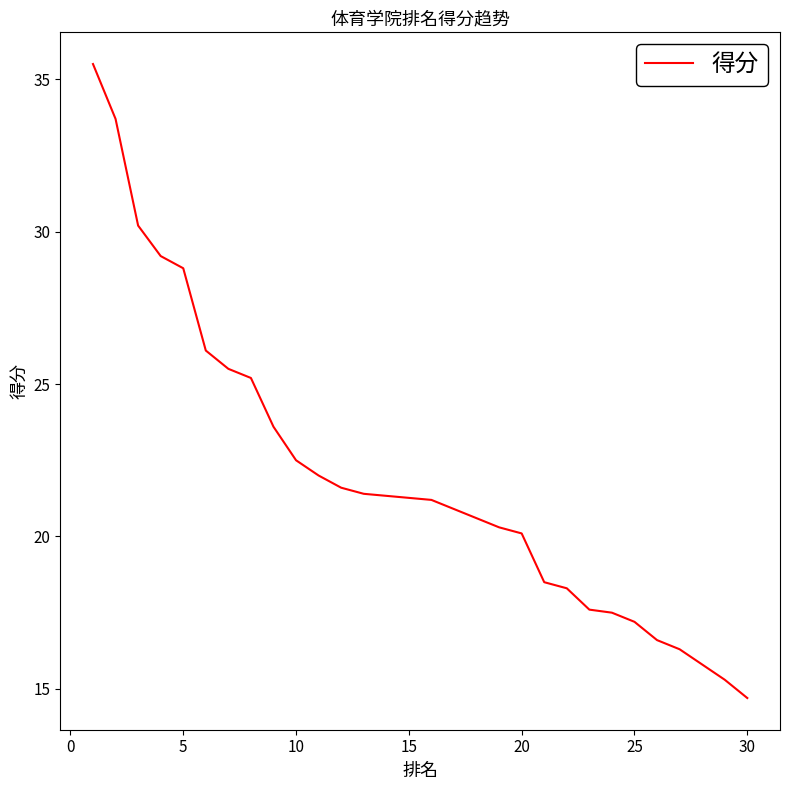

Approximately how many times larger is the value at 0 compared to 19?

1.7